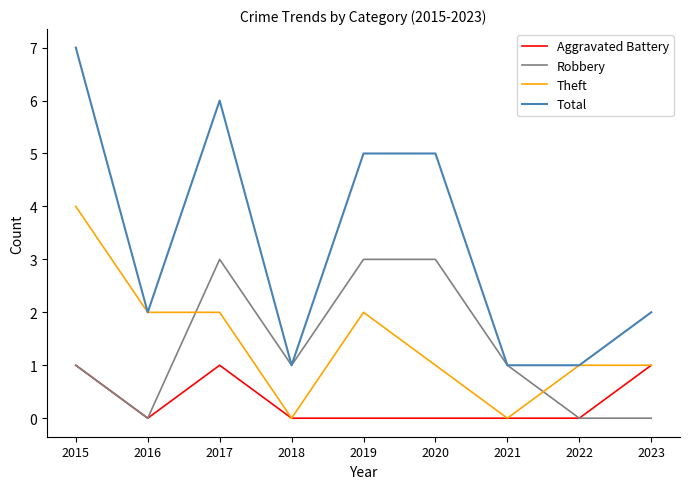

Reading left to right, what are all the values shown in this chart?

Aggravated Battery: 2015=1	2016=0	2017=1	2018=0	2019=0	2020=0	2021=0	2022=0	2023=1
Robbery: 2015=1	2016=0	2017=3	2018=1	2019=3	2020=3	2021=1	2022=0	2023=0
Theft: 2015=4	2016=2	2017=2	2018=0	2019=2	2020=1	2021=0	2022=1	2023=1
Total: 2015=7	2016=2	2017=6	2018=1	2019=5	2020=5	2021=1	2022=1	2023=2